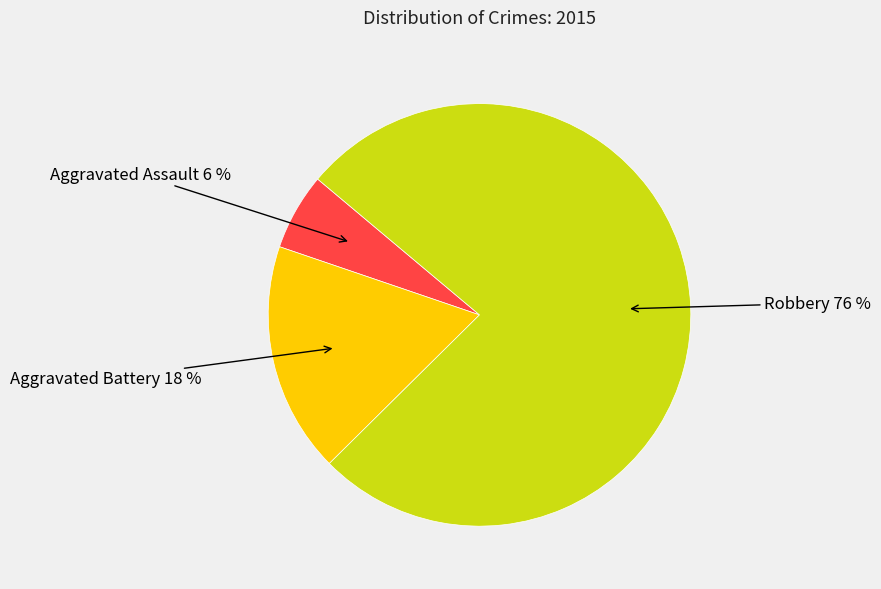

Which category accounts for the majority?

Robbery